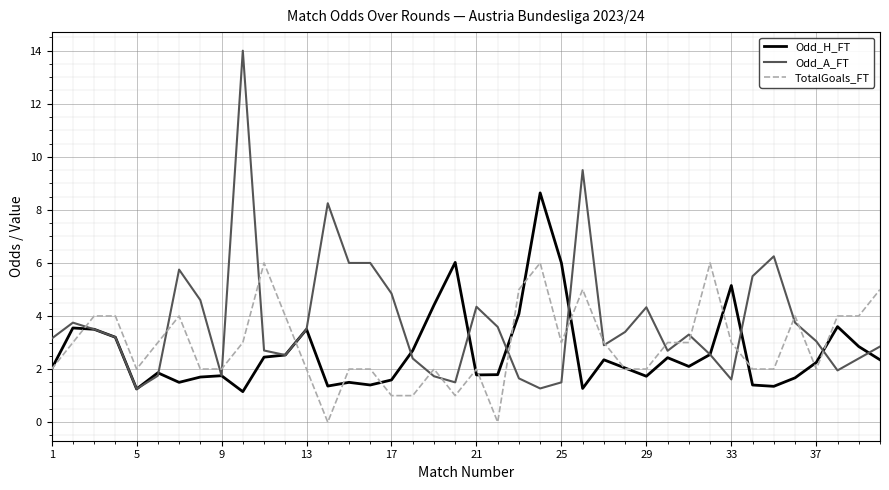

Which series has the largest range (max minus min)?

Odd_A_FT